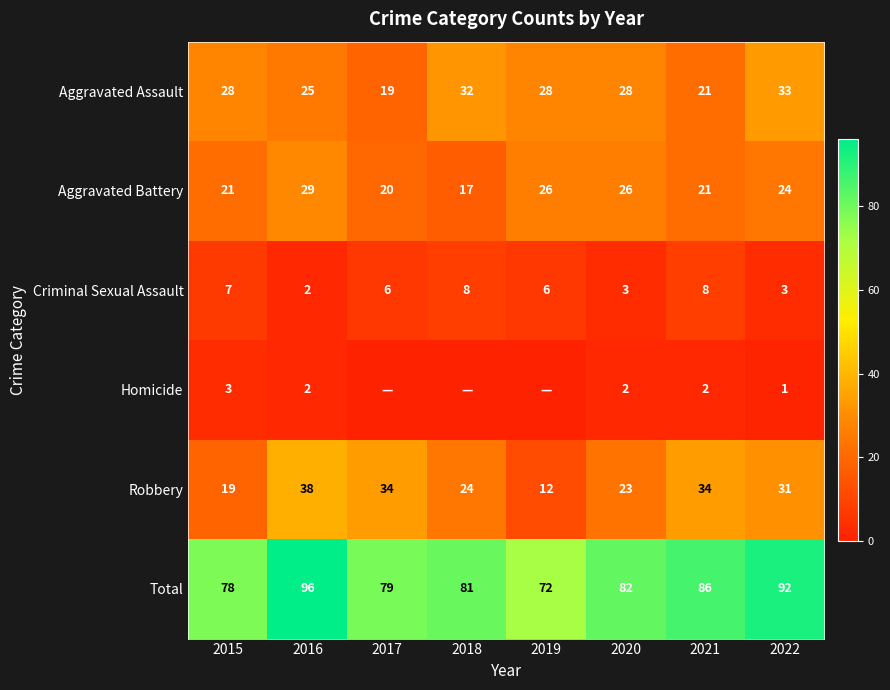

Rank the categories by Aggravated Assault value from lowest to highest.

2017, 2021, 2016, 2015, 2019, 2020, 2018, 2022